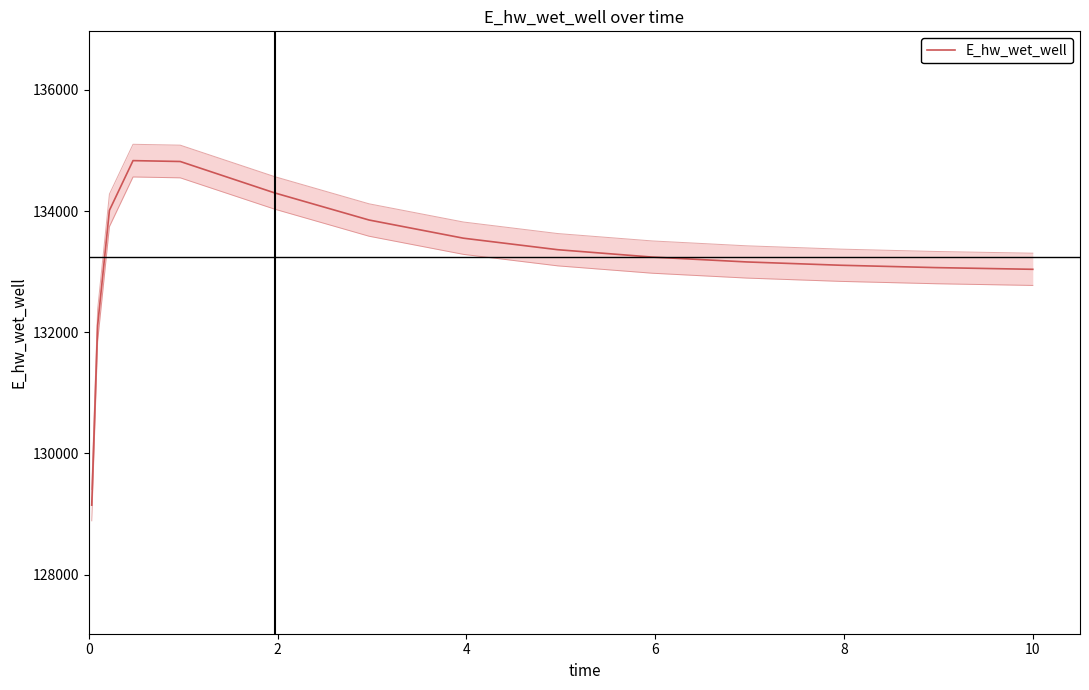

How many lines are shown in the chart?

1